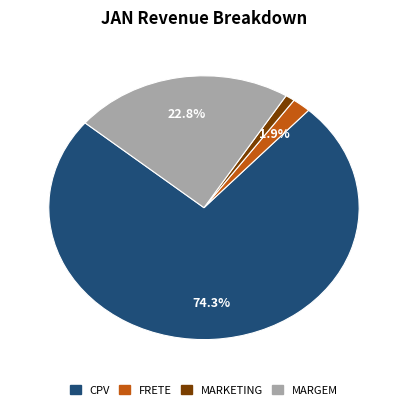

To the nearest percent, what is the combined percentage of CPV and MARGEM?

97%